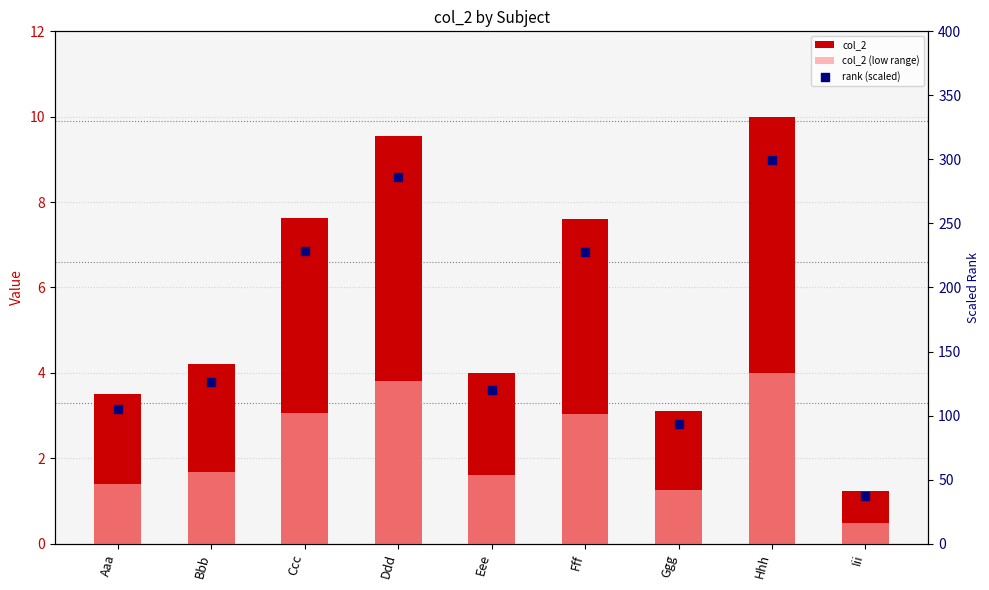

At which category is the sum across all series the highest?

Hhh